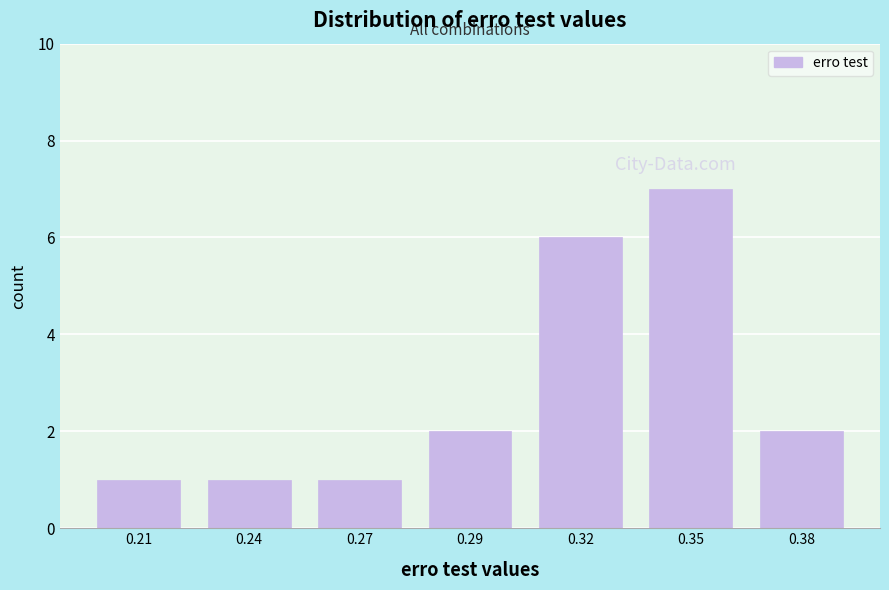

Reading left to right, transcribe all the data shown in this chart.

1	1	1	2	6	7	2